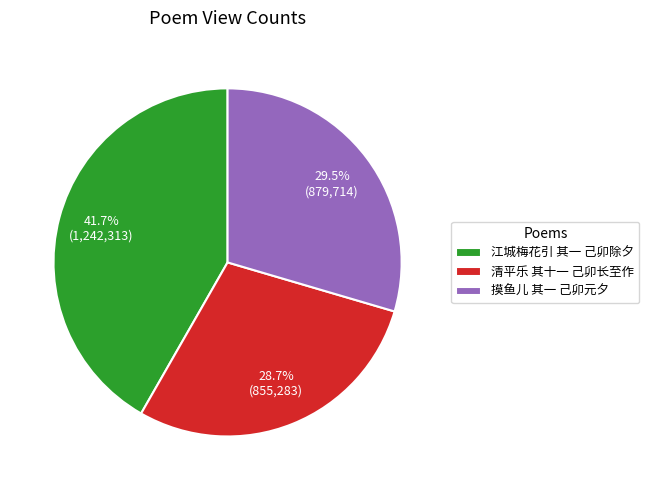

Is there a majority slice in this chart?

No